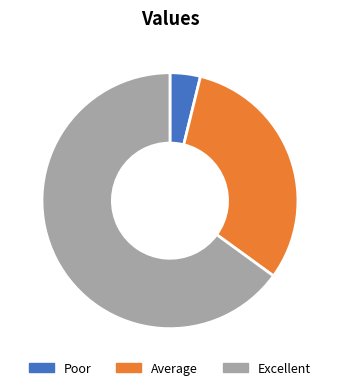

Approximately how many times larger is the value at Excellent compared to Poor?

17.0